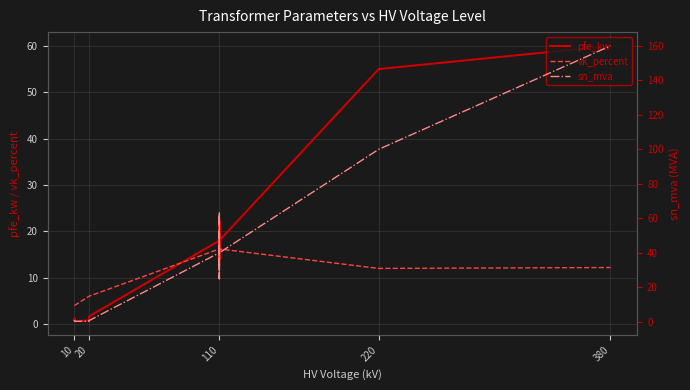

What is the label of the 12th point from the right?

110